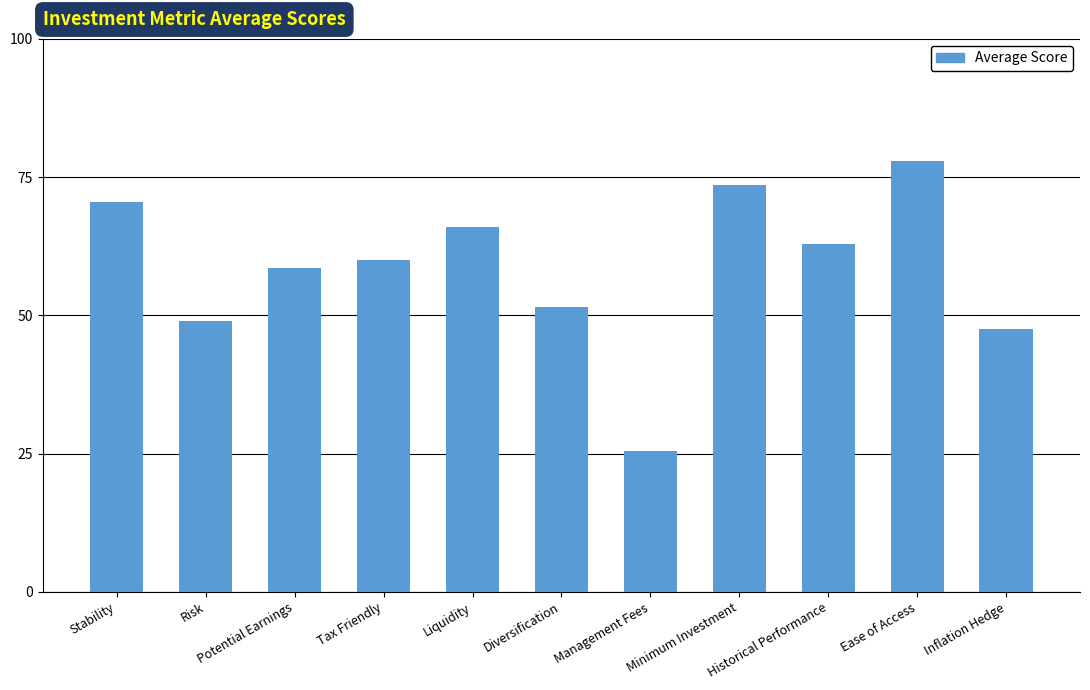

What position from the right is Liquidity?

7